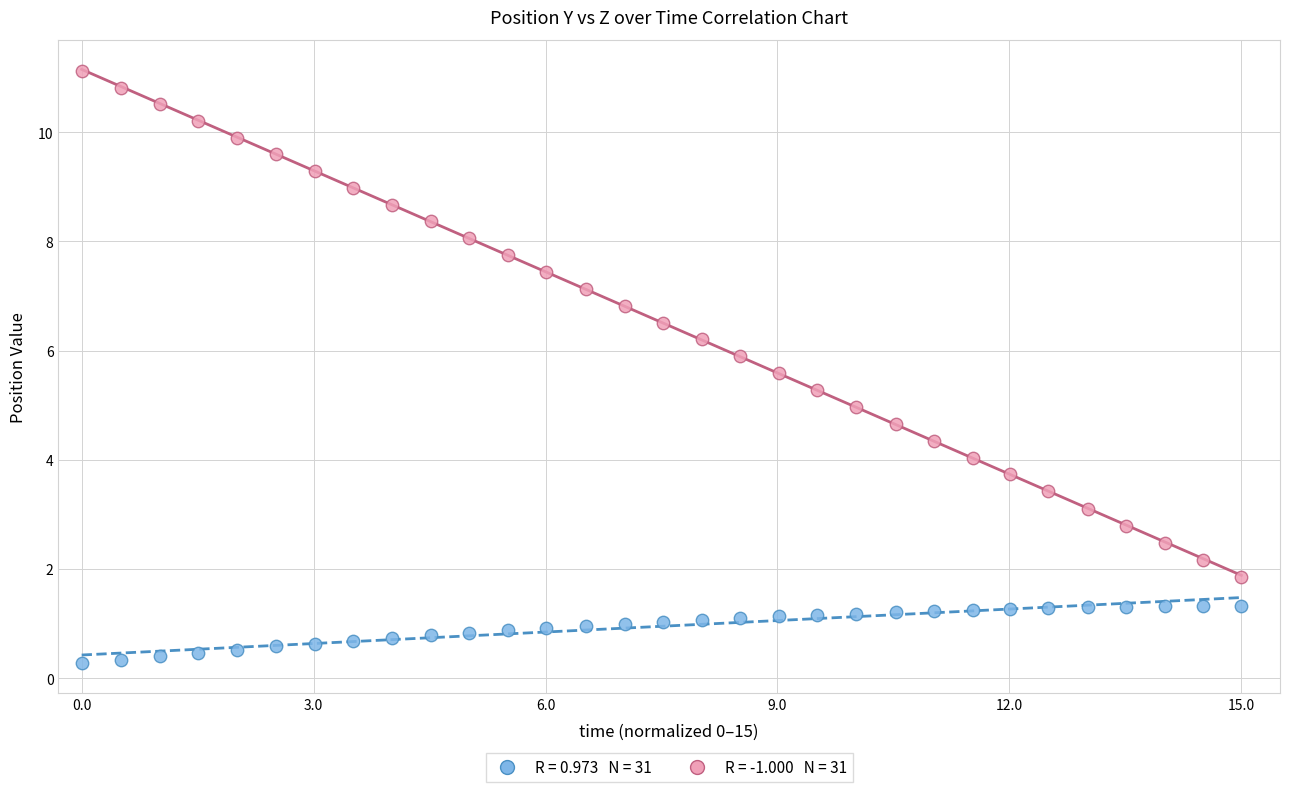

Across all data points, what is the range of Y values (max minus min)?

10.8